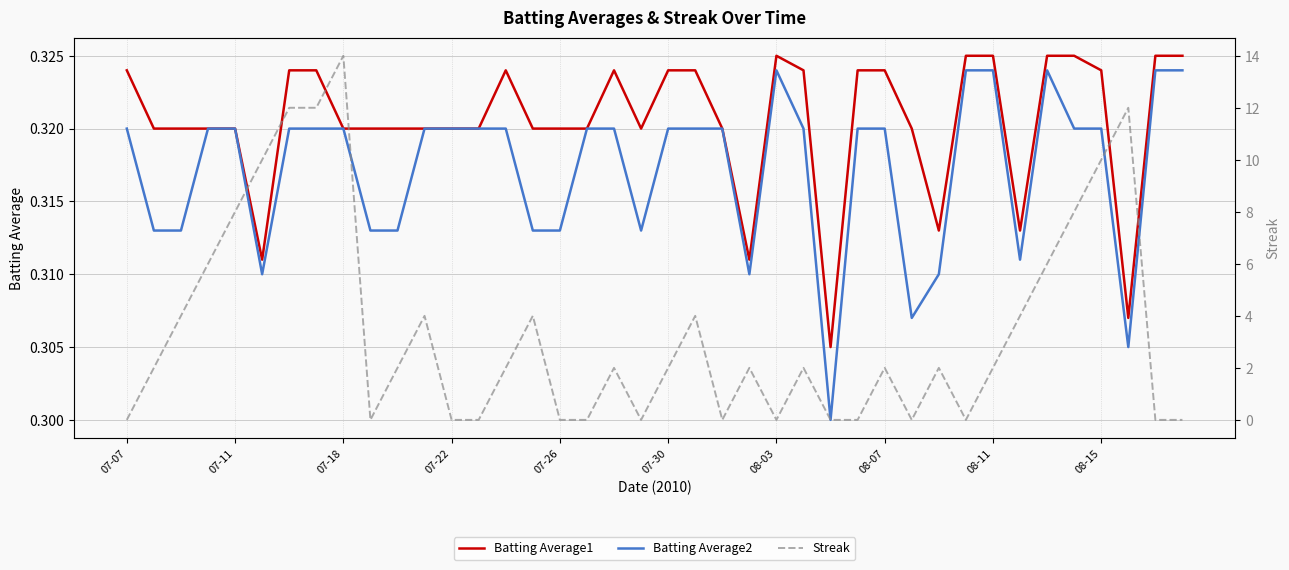

What is the difference between the highest and lowest values at 30?

1.7